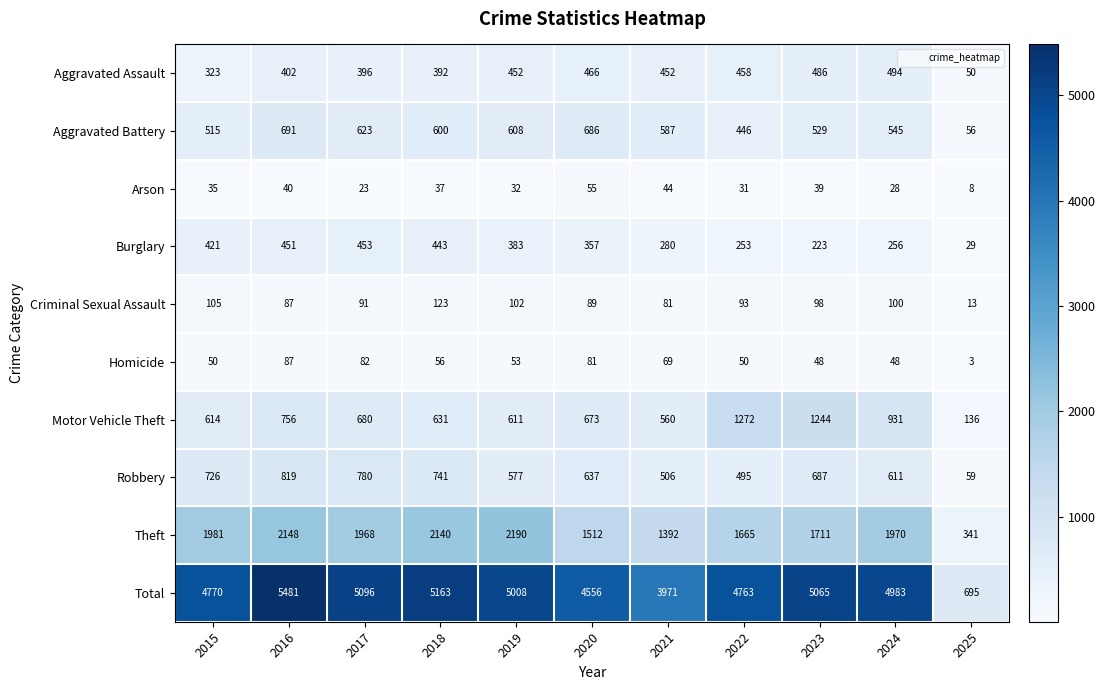

At how many categories does at least one series exceed 1077?

10